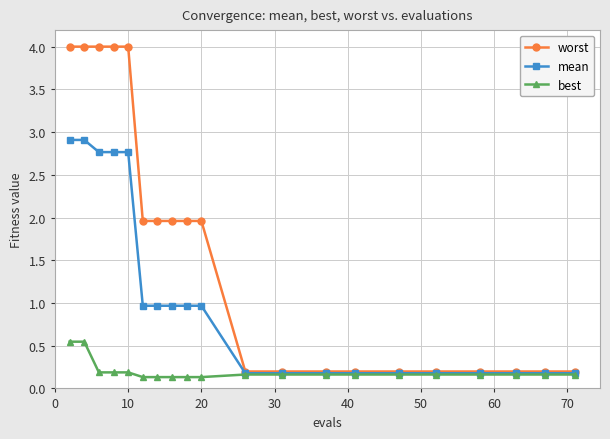

Which series has the largest total across all categories?

worst